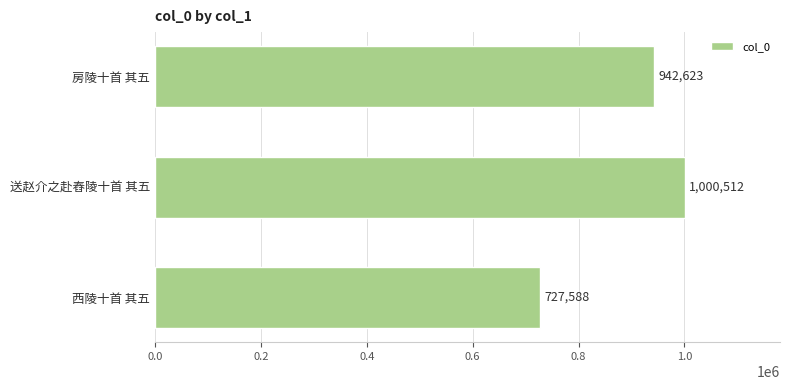

True or false: the data shows 1000512 at 送赵介之赴舂陵十首 其五.

True